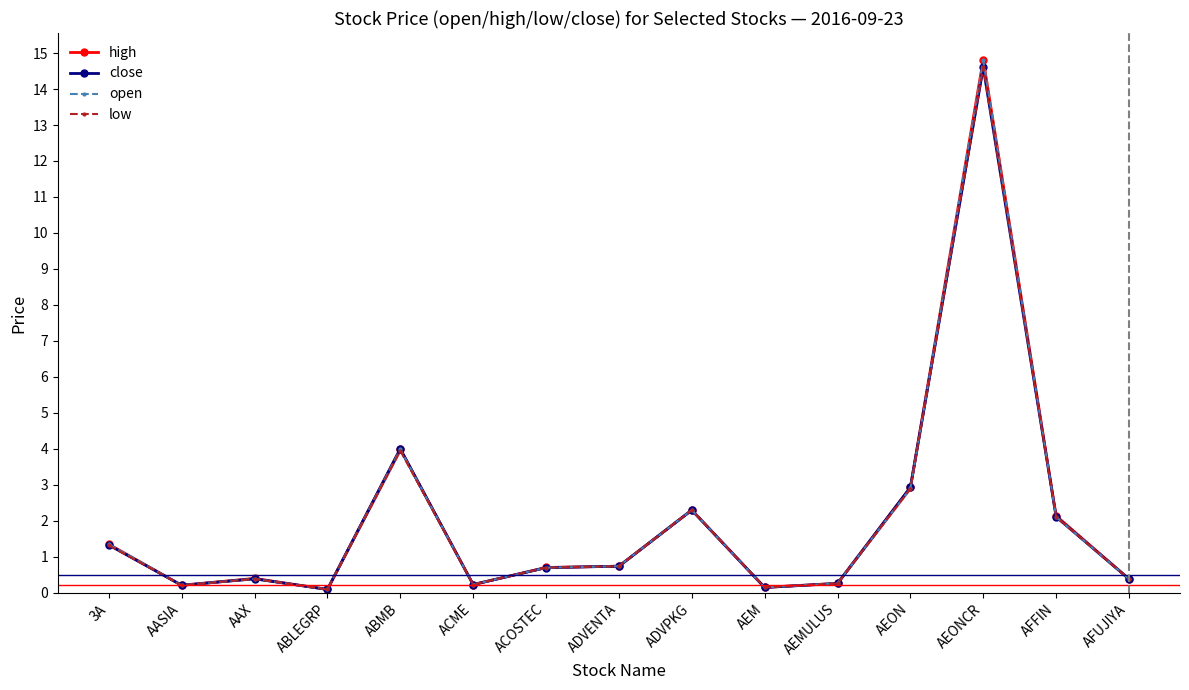

At AEM, list the series in order from smallest to largest.

high, close, open, low